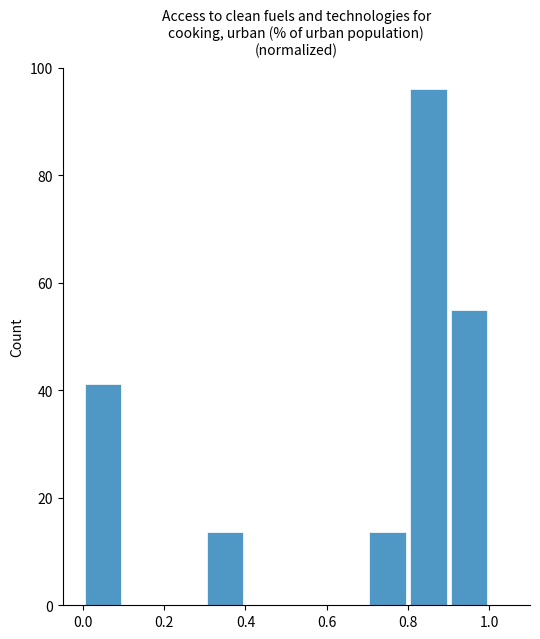

What is the average value?

21.9